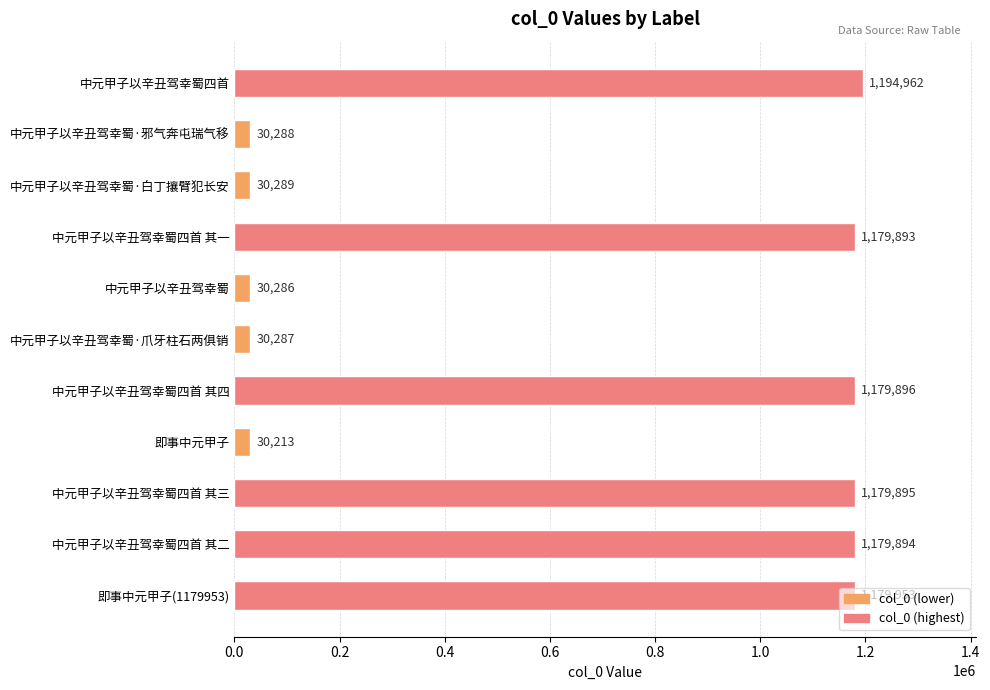

Rank the categories by value from lowest to highest.

即事中元甲子, 中元甲子以辛丑驾幸蜀, 中元甲子以辛丑驾幸蜀·爪牙柱石两俱销, 中元甲子以辛丑驾幸蜀·邪气奔屯瑞气移, 中元甲子以辛丑驾幸蜀·白丁攘臂犯长安, 中元甲子以辛丑驾幸蜀四首 其一, 中元甲子以辛丑驾幸蜀四首 其二, 中元甲子以辛丑驾幸蜀四首 其三, 中元甲子以辛丑驾幸蜀四首 其四, 即事中元甲子(1179953), 中元甲子以辛丑驾幸蜀四首